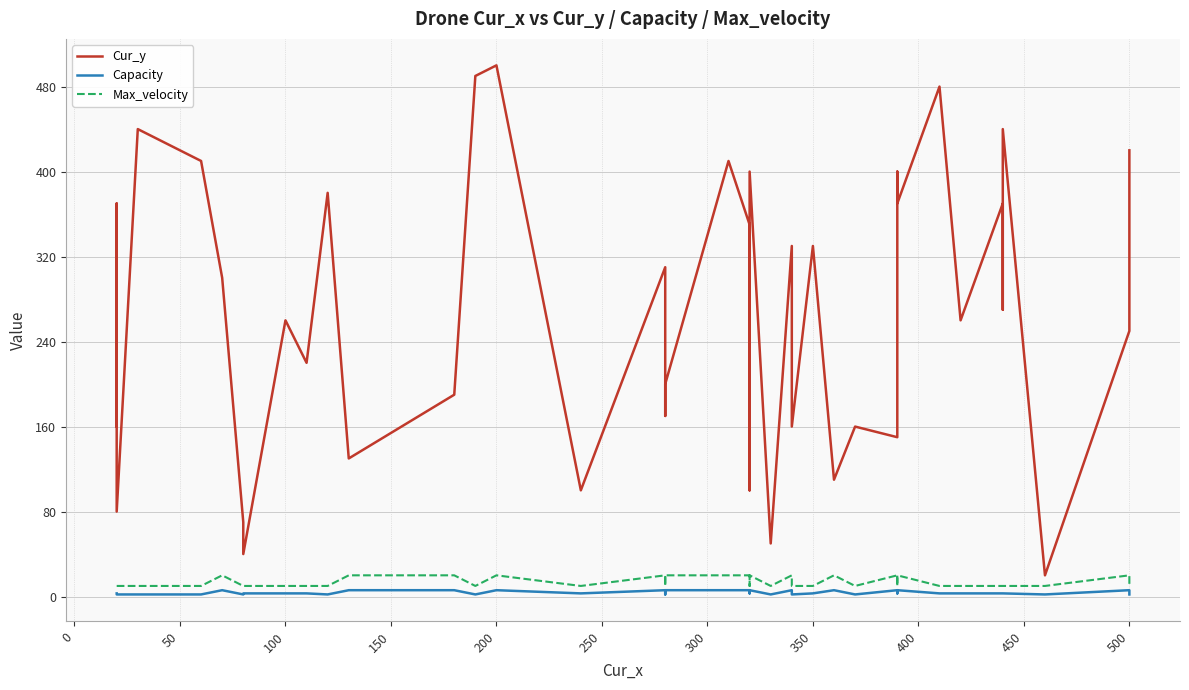

True or false: Max_velocity and Cur_y cross at least once.

False